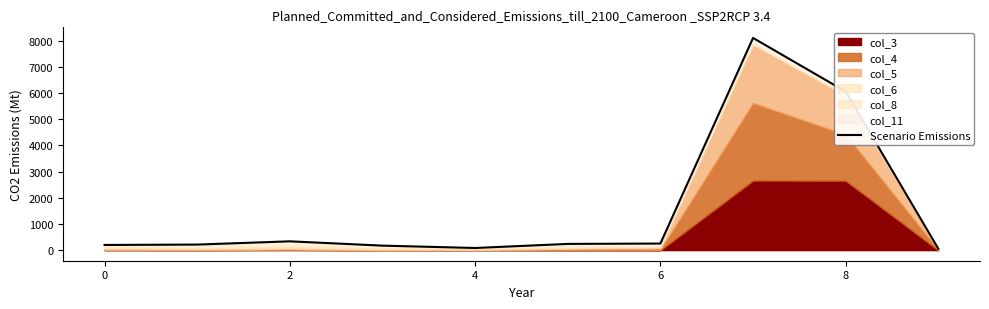

What is the difference between the values at 4 and 0?

41